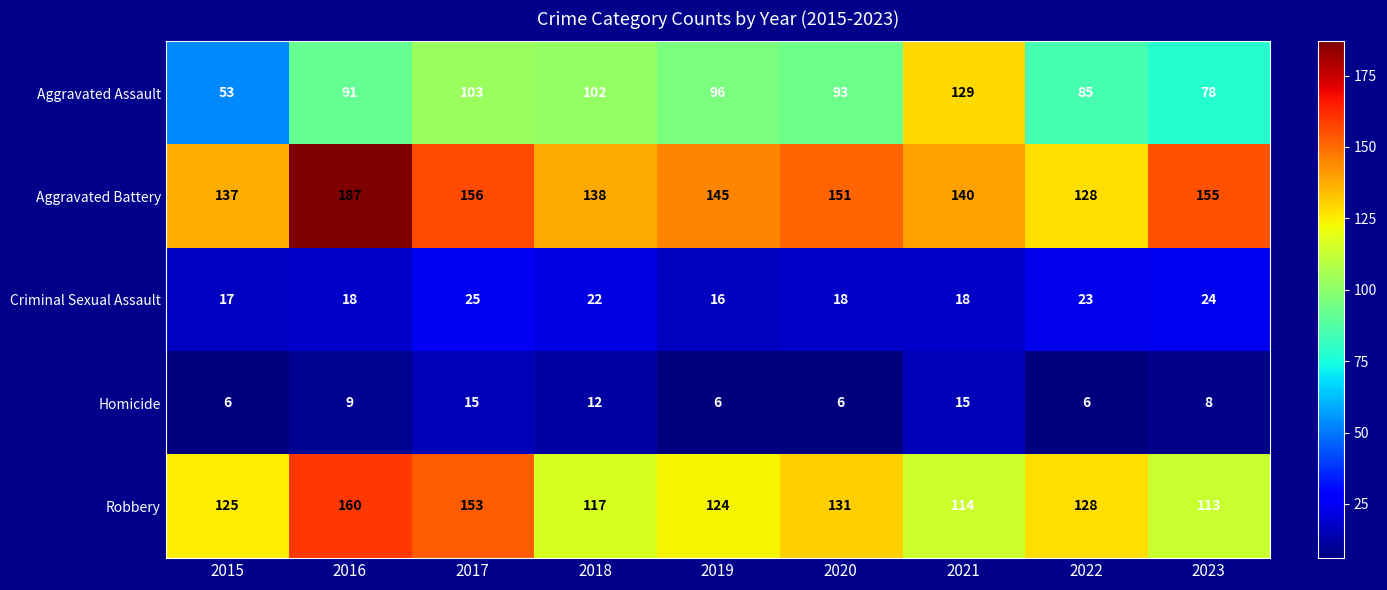

What is the lowest value of the Robbery series?

113